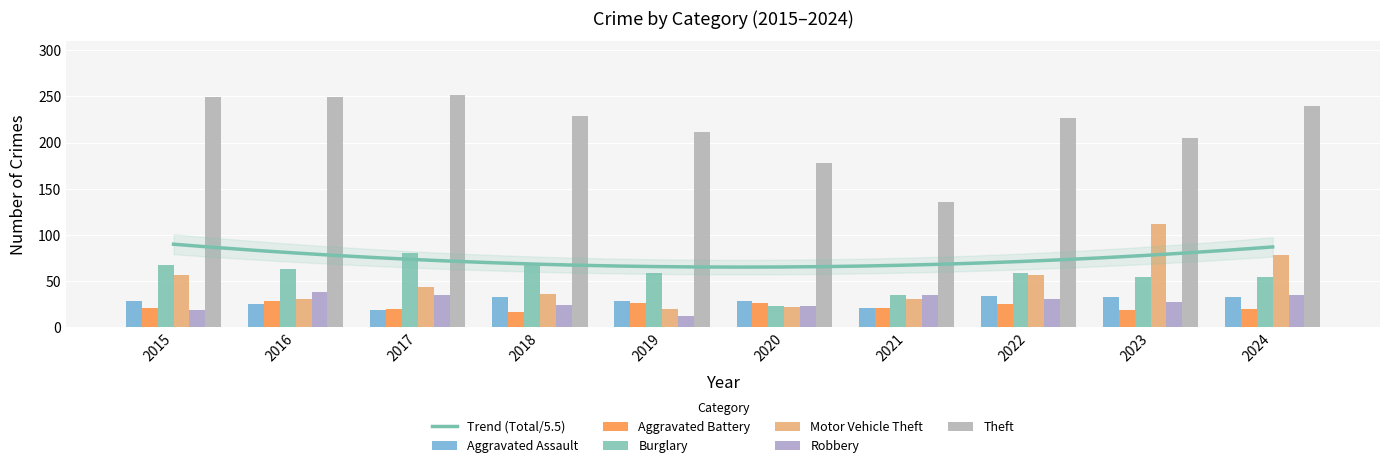

Which series changed the most between 2016 and 2017?

Burglary